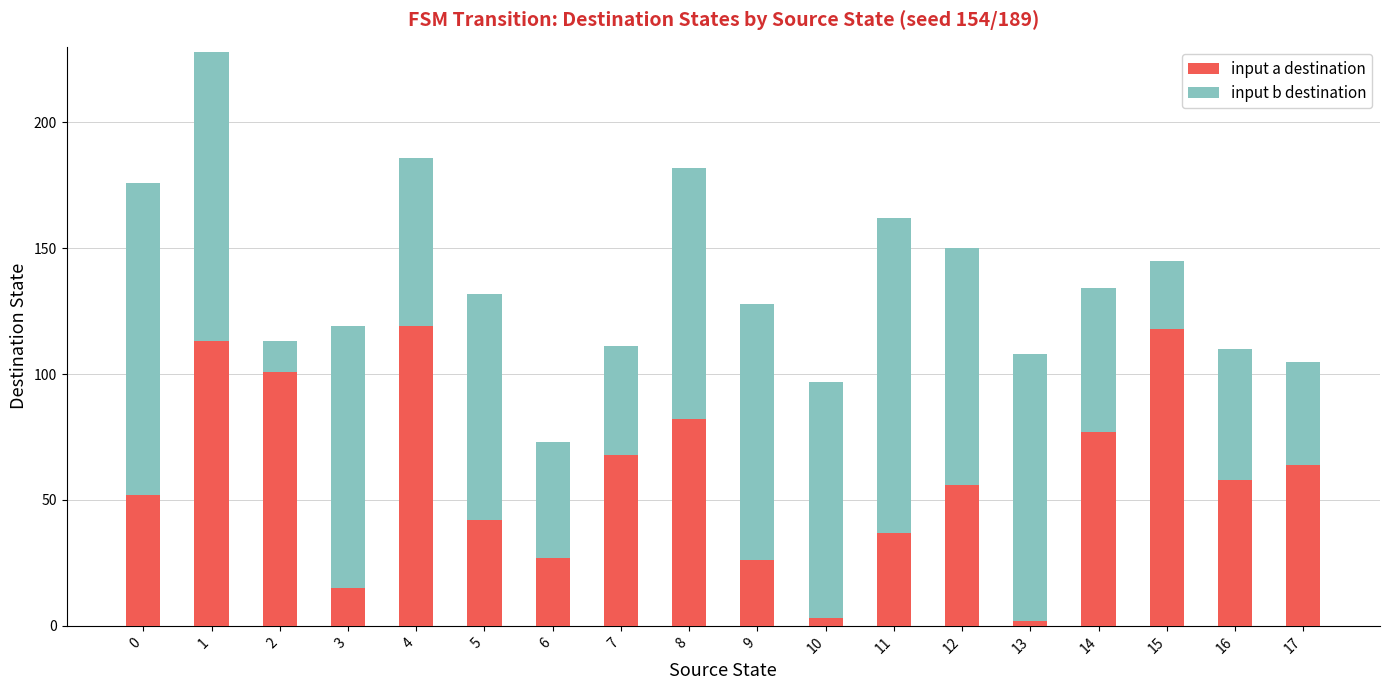

What is the maximum value for input a destination?

119